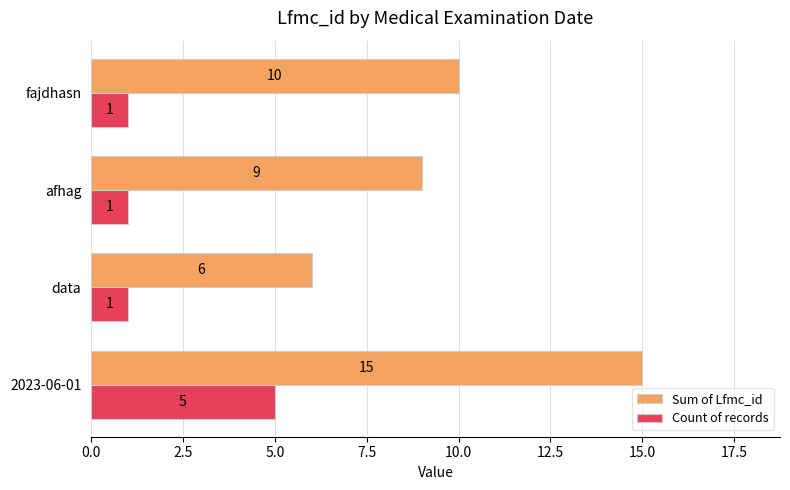

What is the minimum value shown in the chart?

1